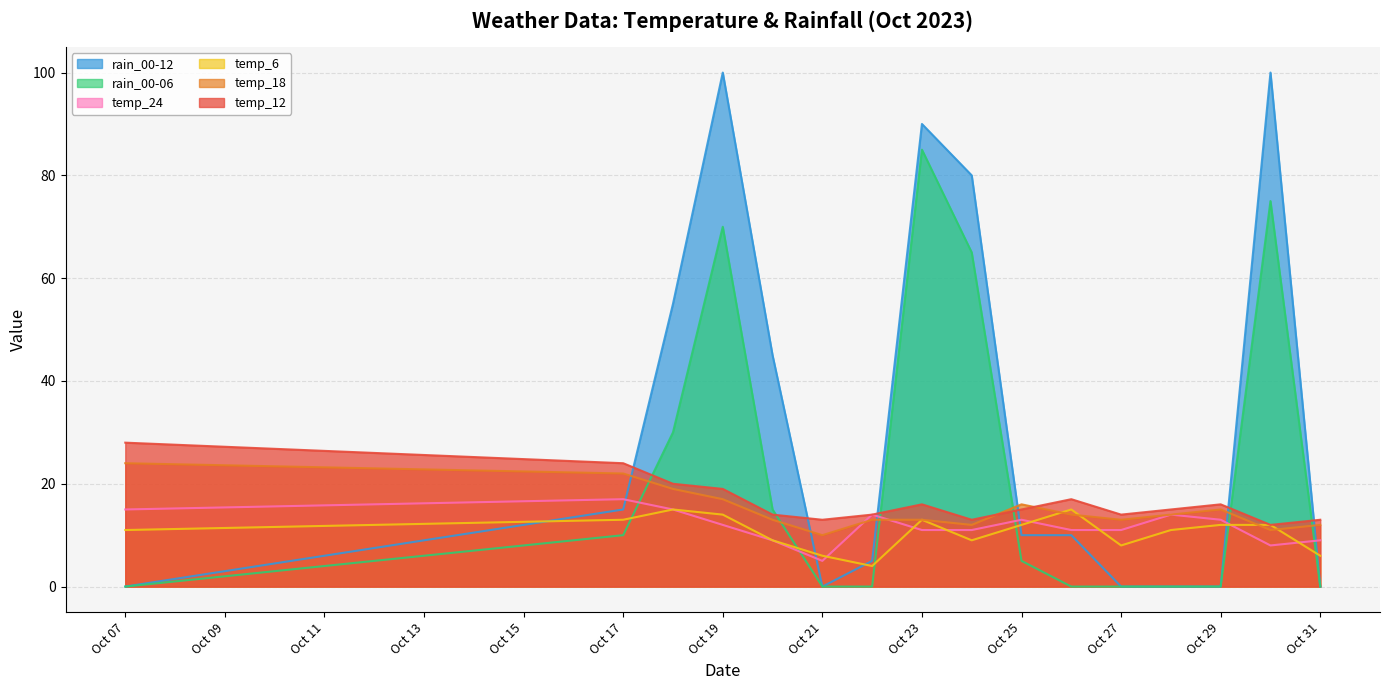

What is the difference between the maximum and second lowest values in the rain_00-06 series?

85